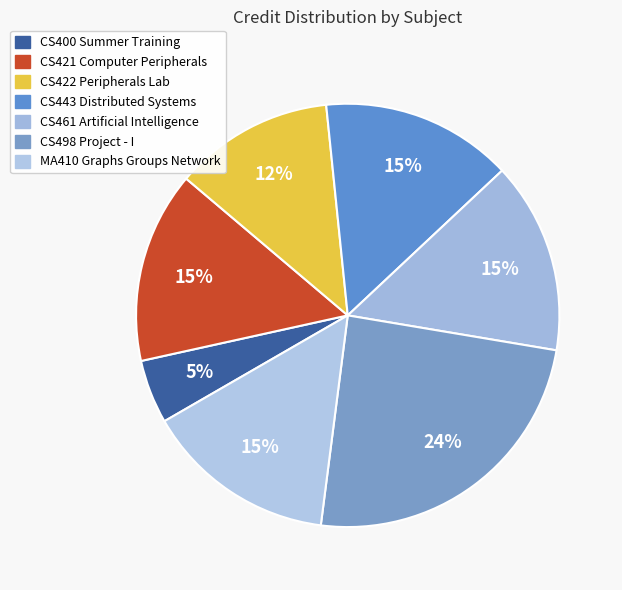

How many segments does this pie chart have?

7